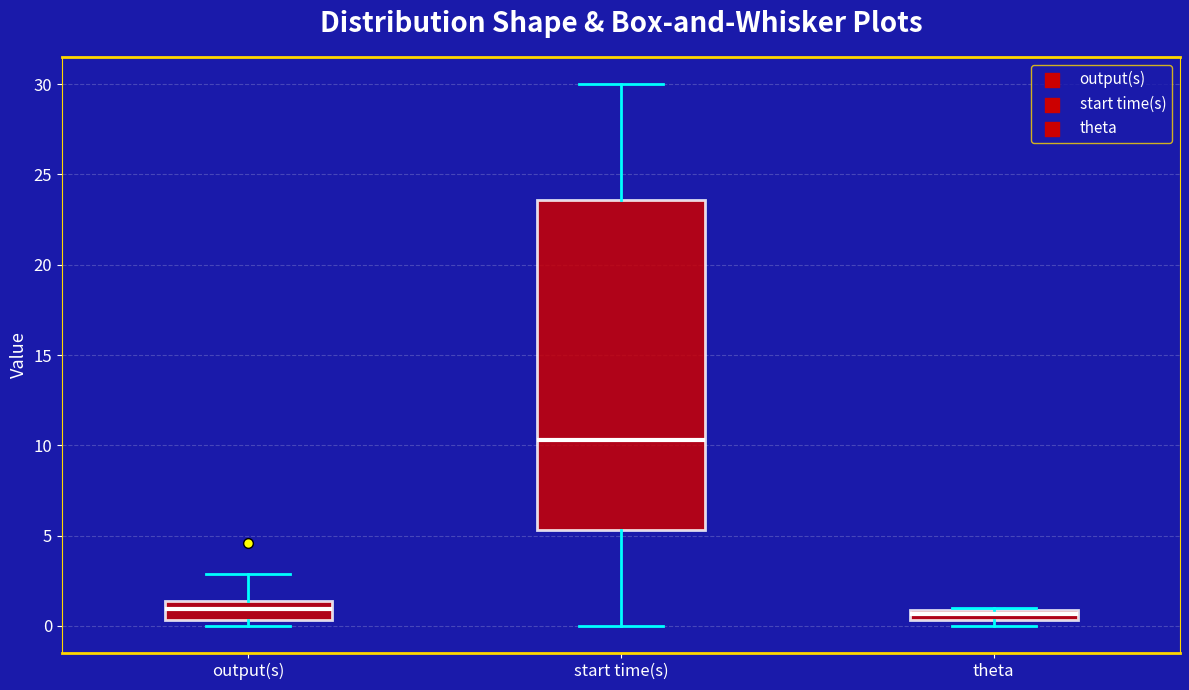

Where does the lower whisker of the box for start time(s) end on the y-axis? The values are not printed on the chart, so give them approximately, as read against the axis.

0.0